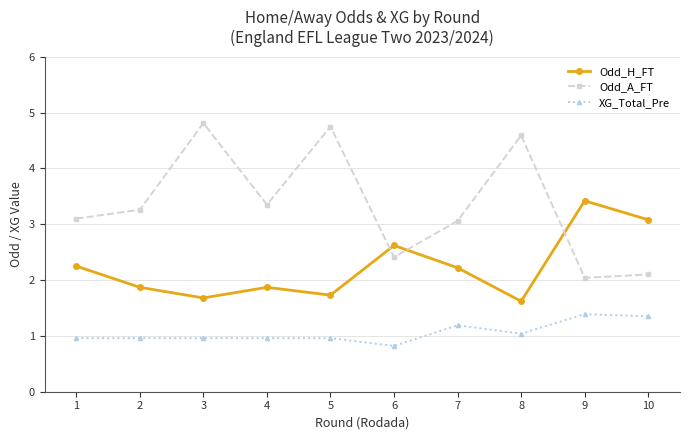

What are all the series names shown in the legend?

Odd_H_FT, Odd_A_FT, XG_Total_Pre